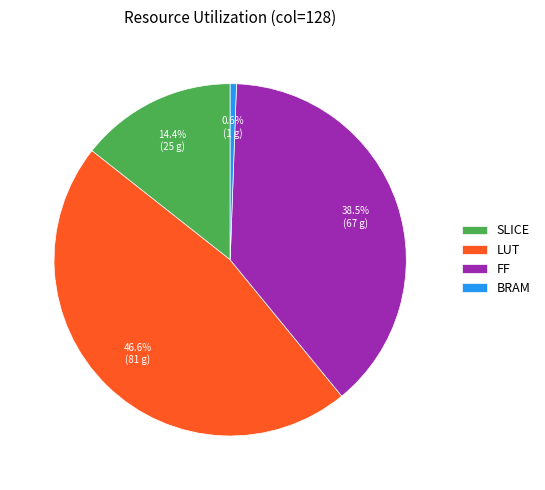

Is it true that BRAM is 1% of the pie?

True